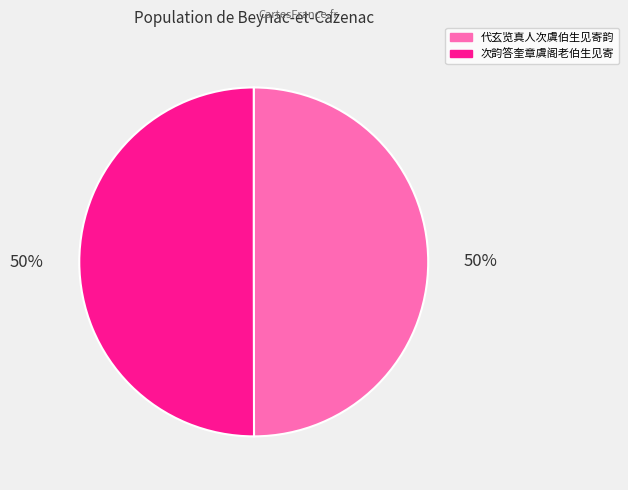

Count the number of slices in the pie.

2